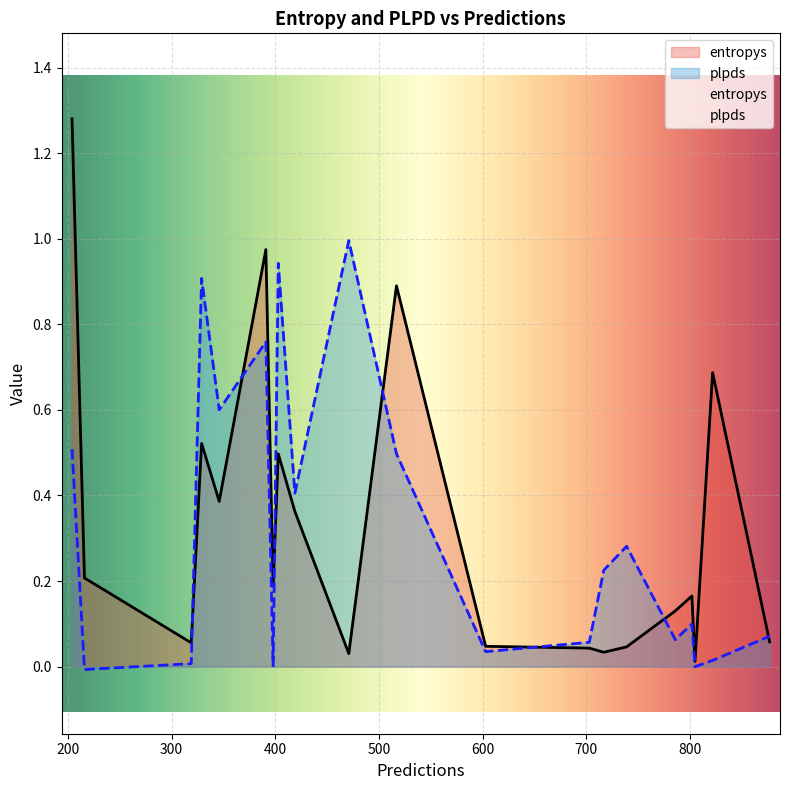

Which series has the largest range (max minus min)?

entropys